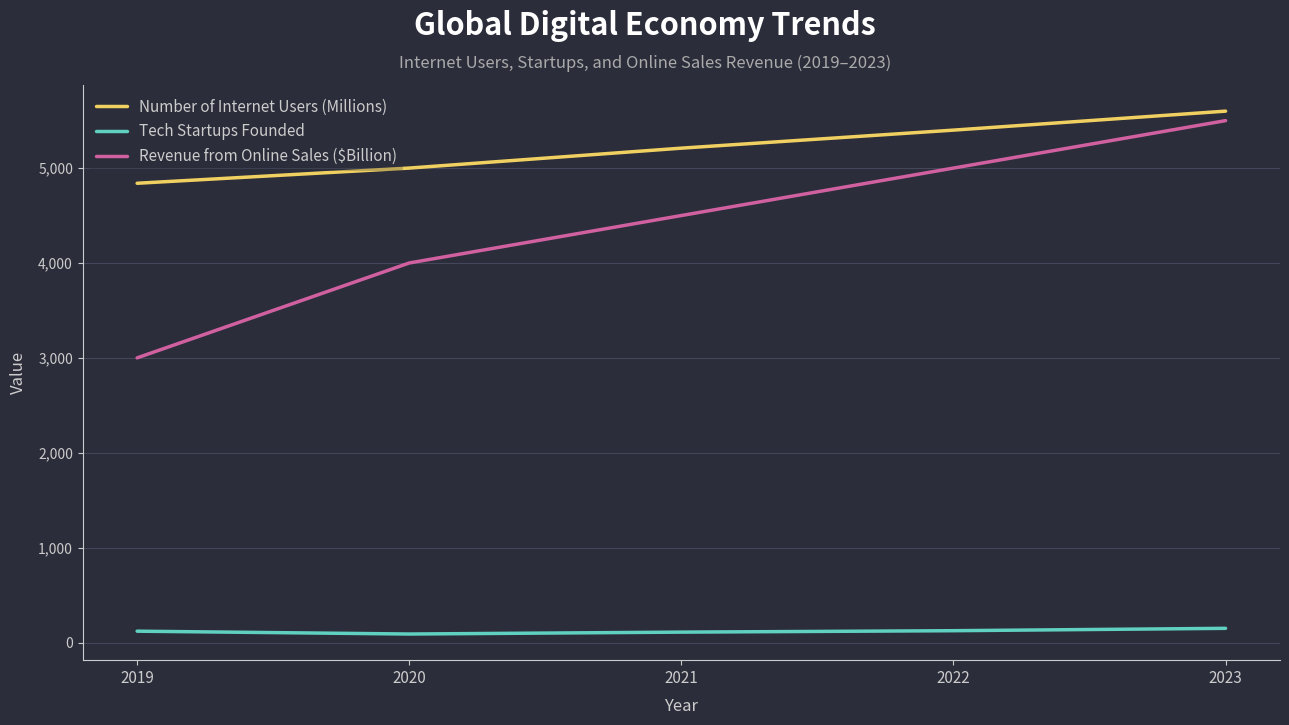

True or false: Tech Startups Founded and Revenue from Online Sales ($Billion) cross at least once.

False